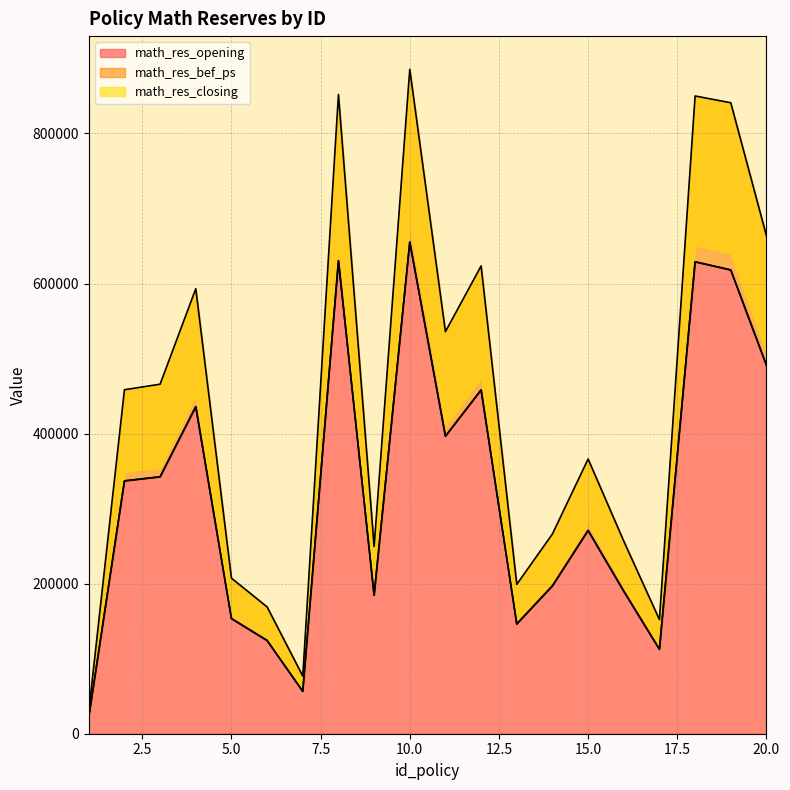

Between 8 and 13, which series saw the biggest shift?

math_res_bef_ps